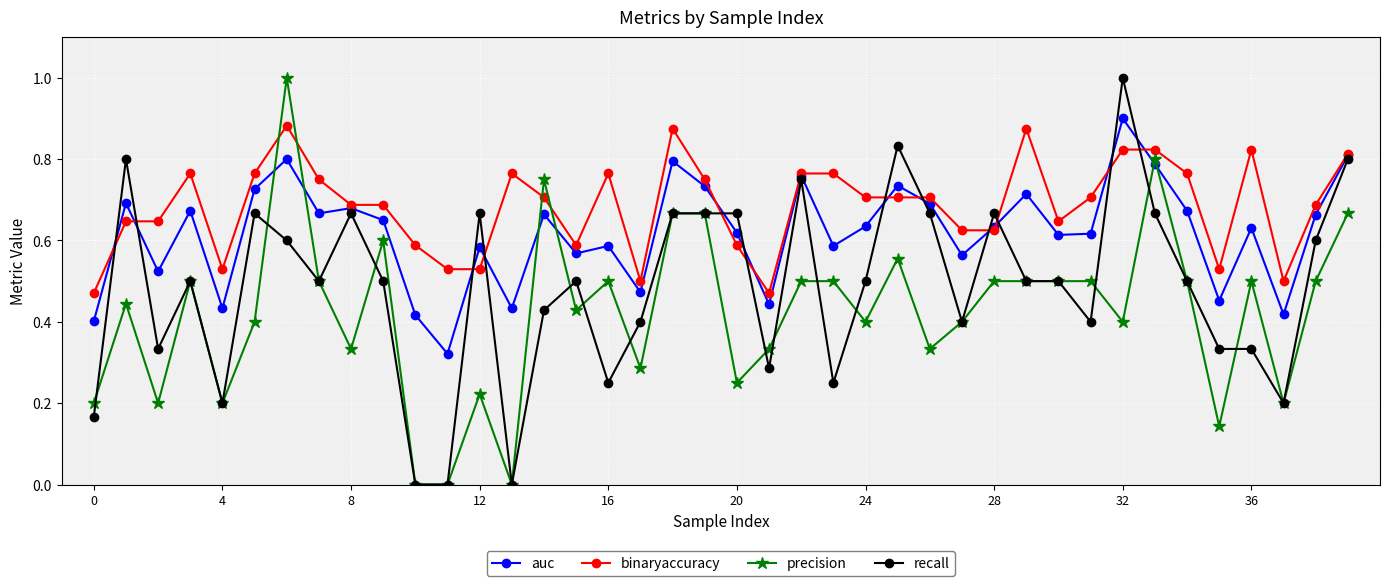

What is the greatest value displayed?

1.0